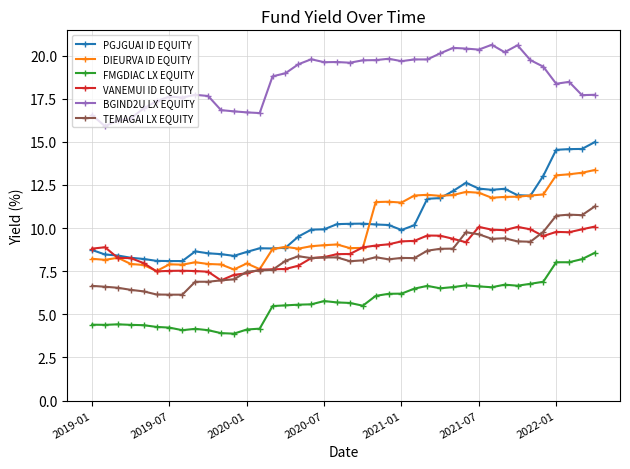

Does the chart have visible grid lines?

Yes